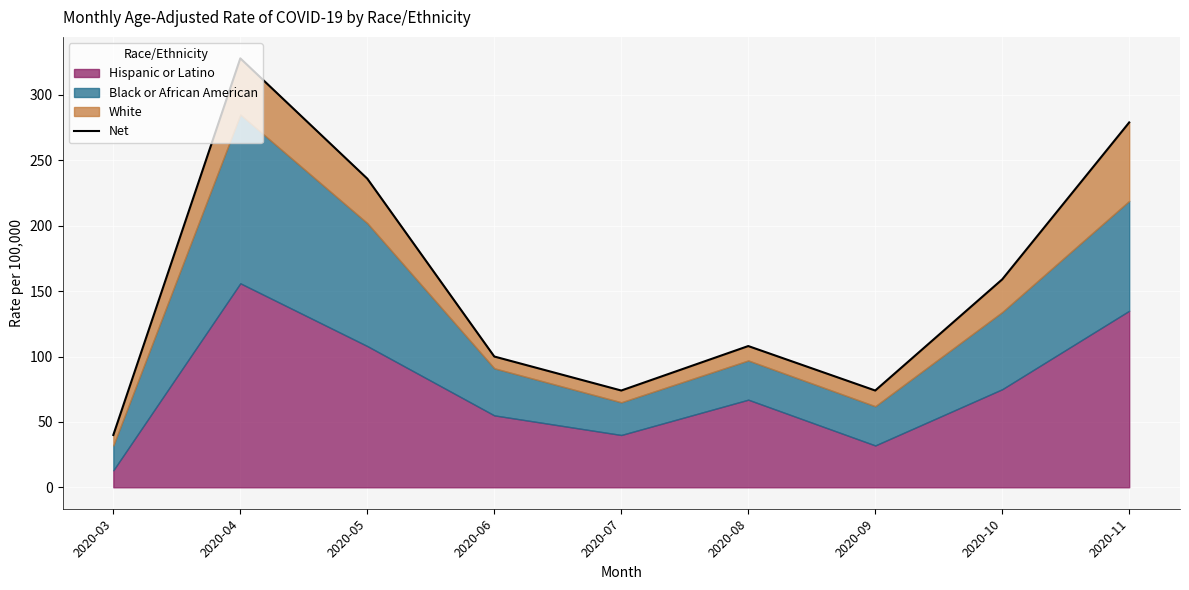

List the labels in order of value, smallest first.

2020-03, 2020-07, 2020-09, 2020-06, 2020-08, 2020-10, 2020-05, 2020-11, 2020-04